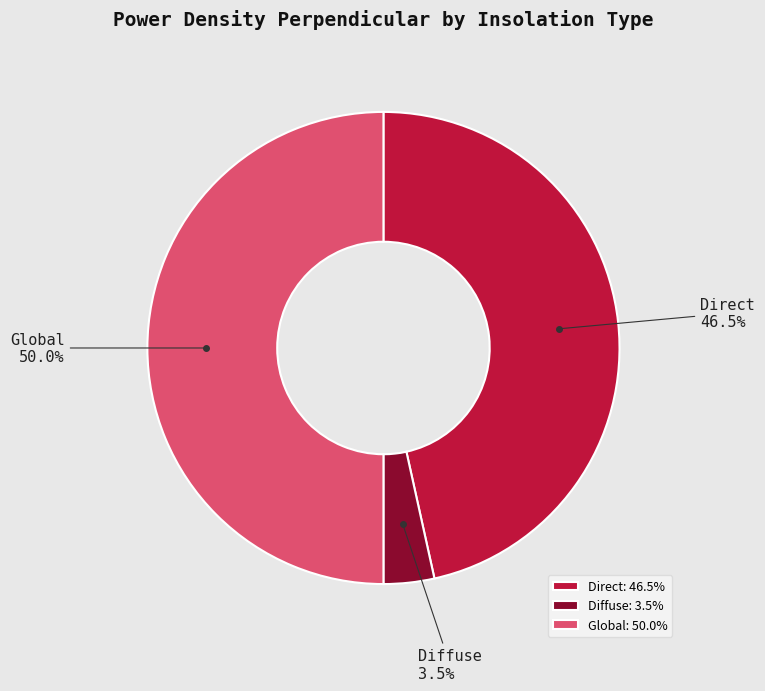

Which slice is the largest?

Global